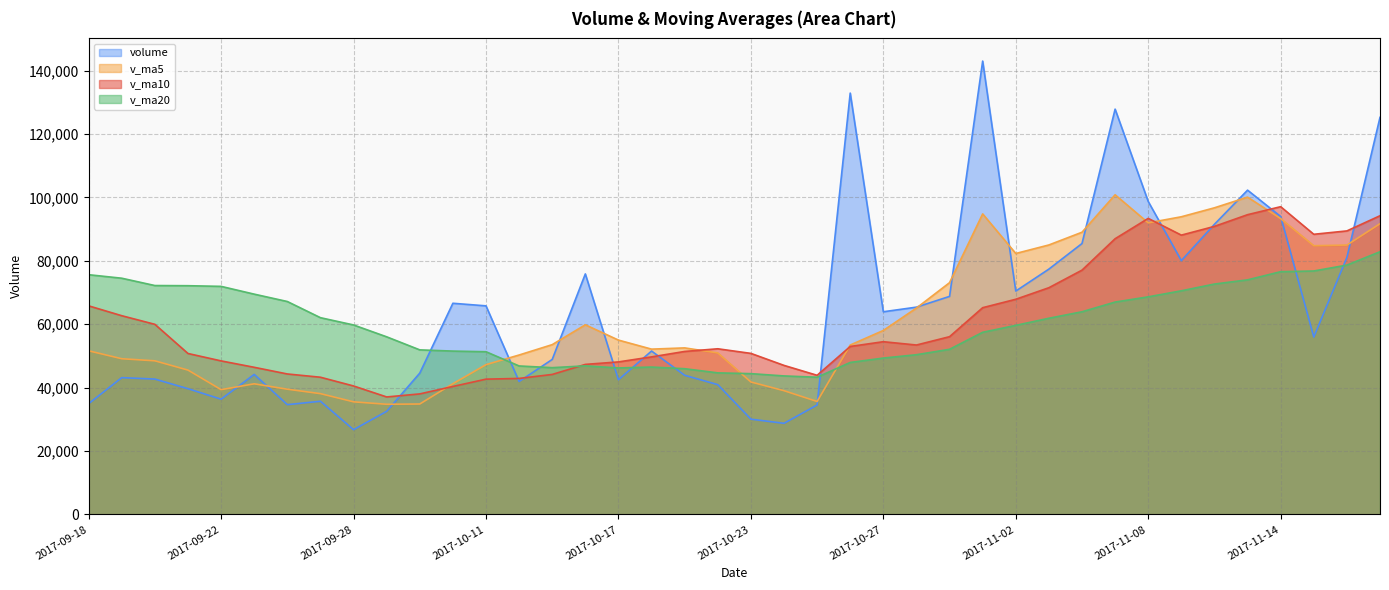

Between 2017-10-23 and 2017-11-03, which series saw the biggest shift?

volume